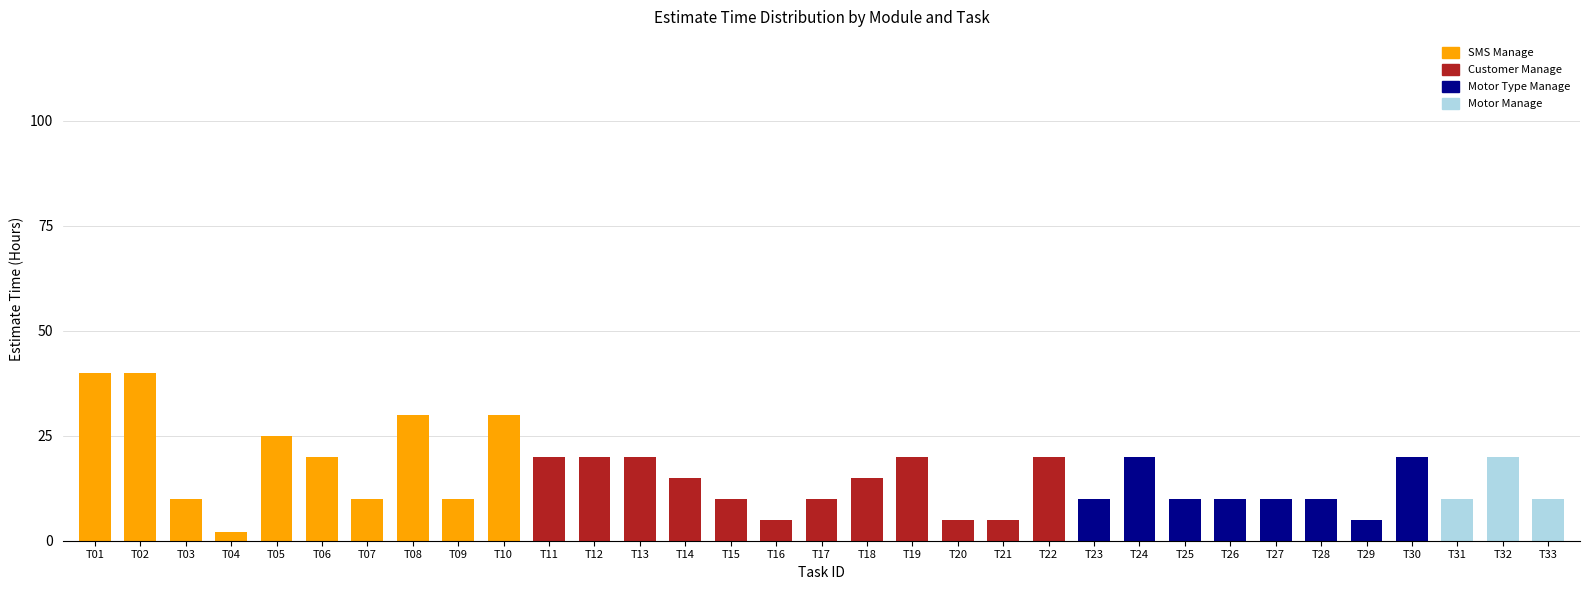

Does the chart contain stacked bars?

Yes